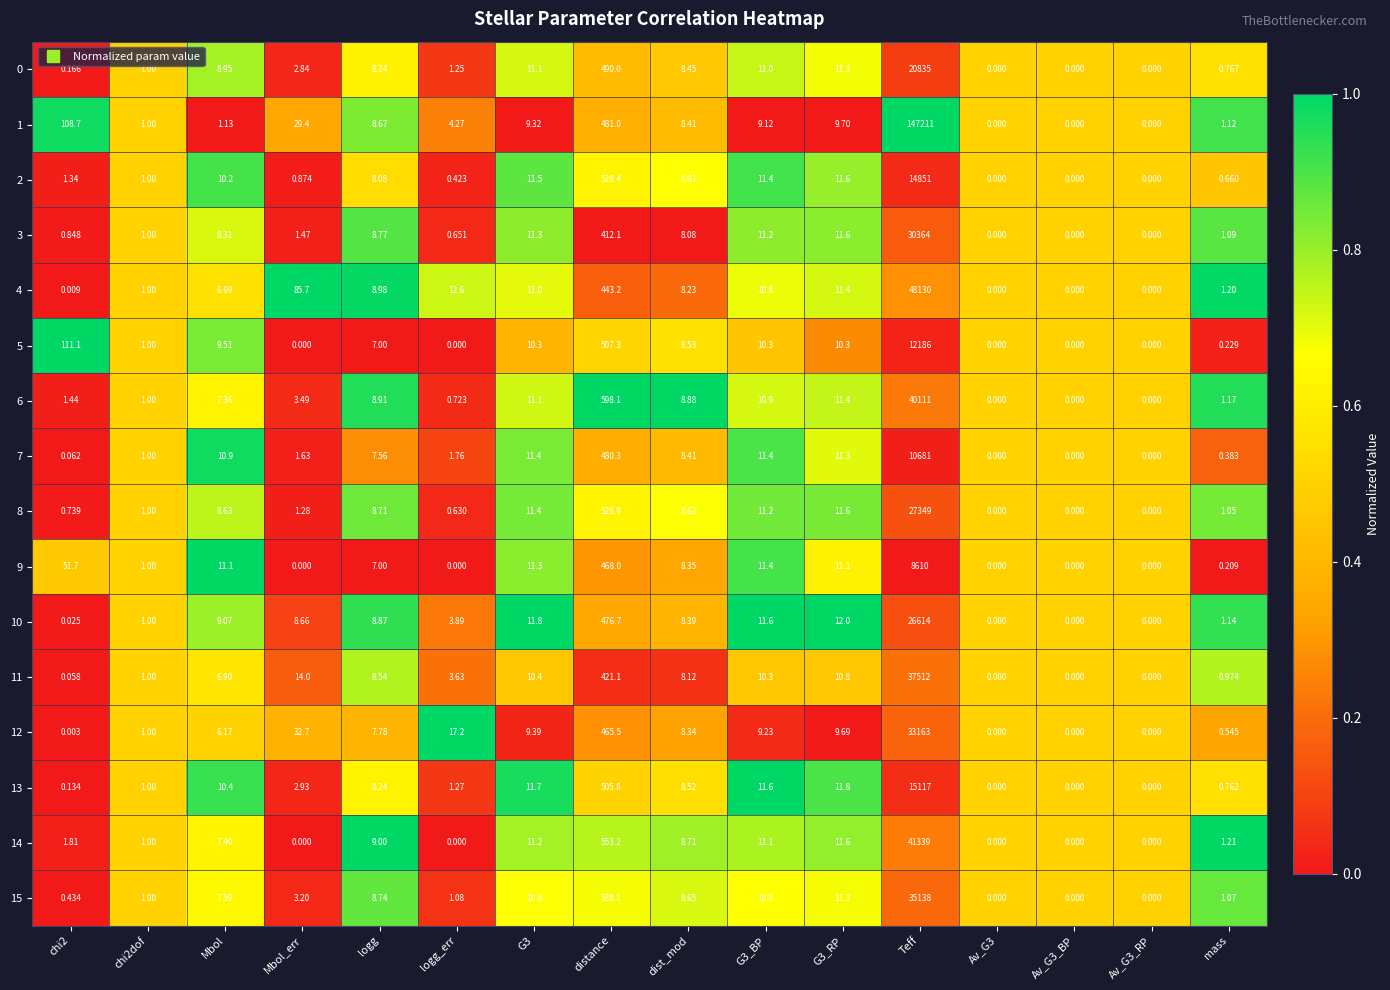

Which label corresponds to the largest value in the chart?

Teff